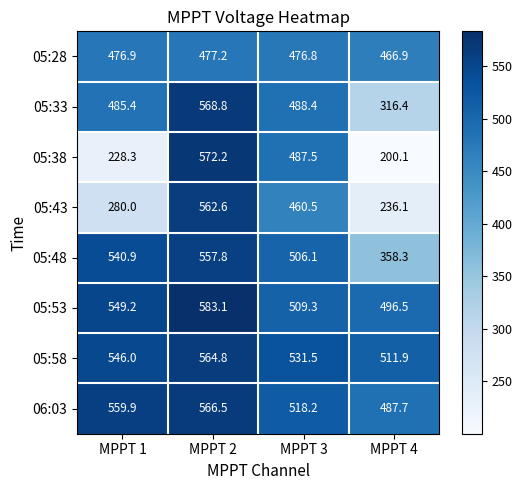

What is the difference between the highest and lowest values at MPPT 1?

331.6